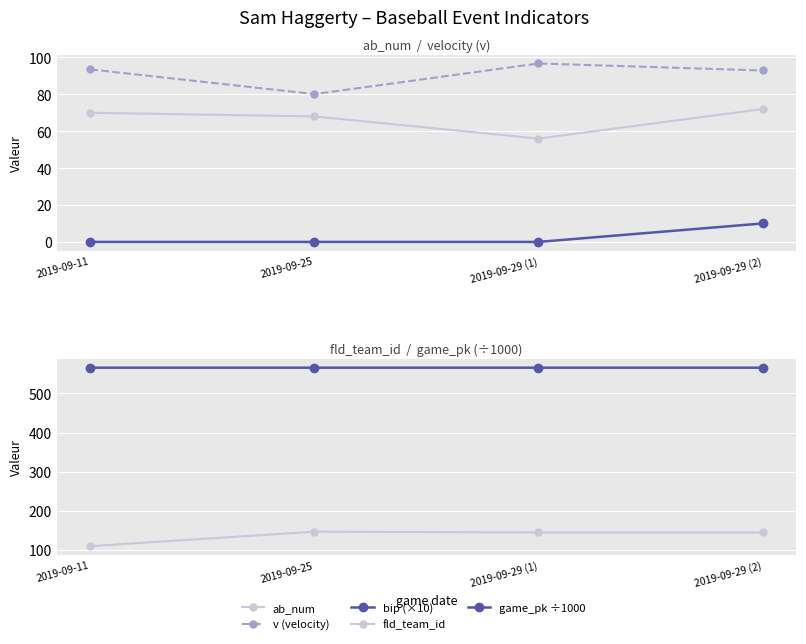

True or false: game_pk ÷1000 has a value of 566.1 at 2019-09-25.

True